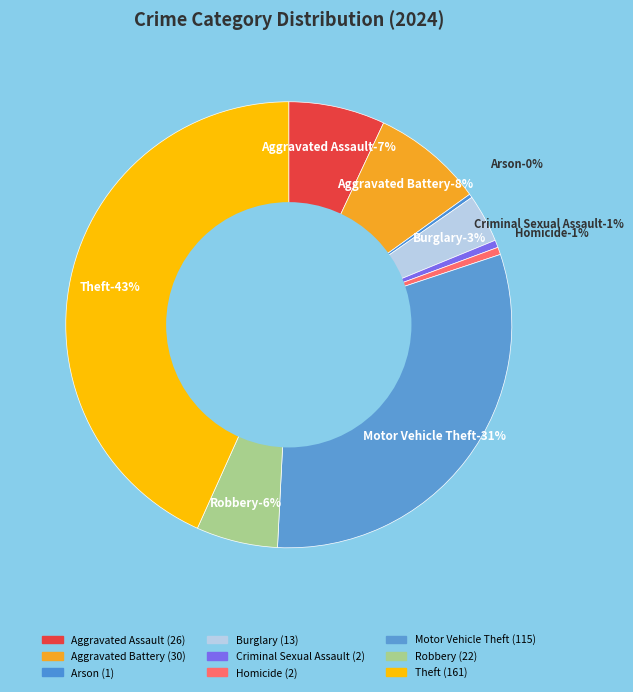

True or false: Aggravated Assault accounts for 7% of the total.

True